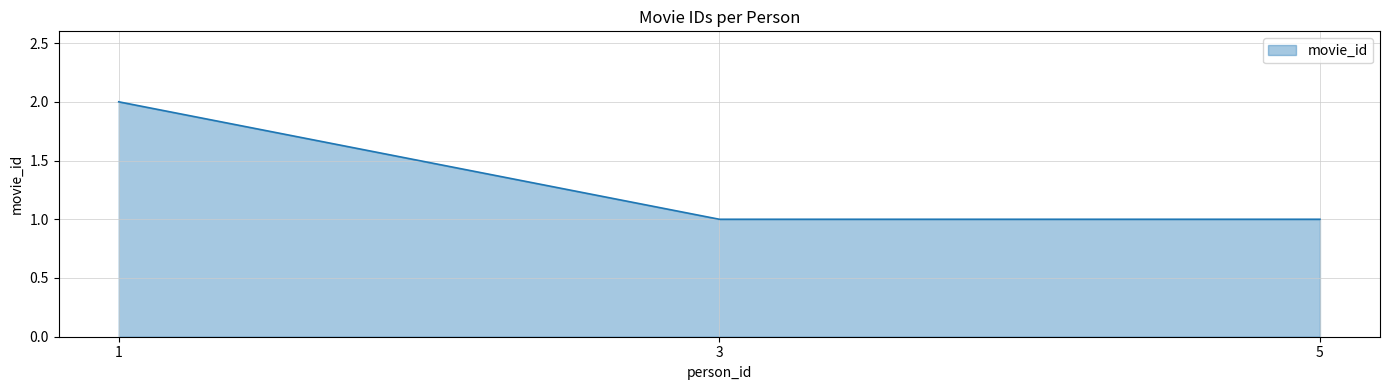

Reading left to right, extract all data points from this chart.

2	1	1